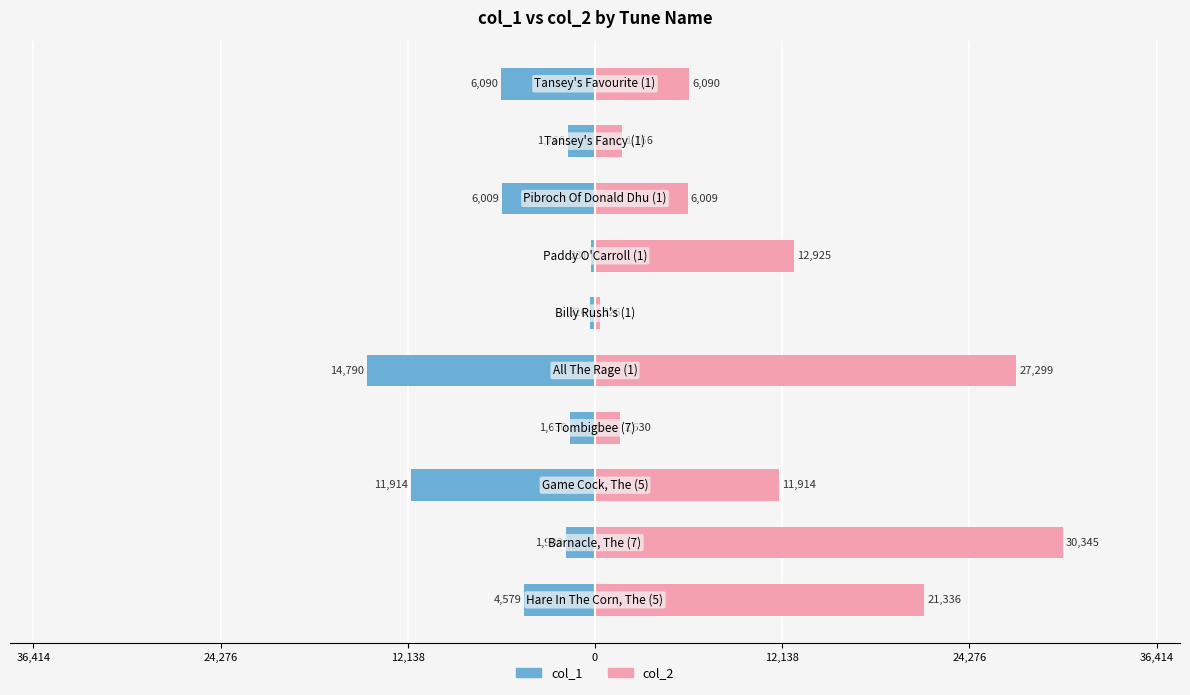

Which series changed the most between 0 and 7?

col_1